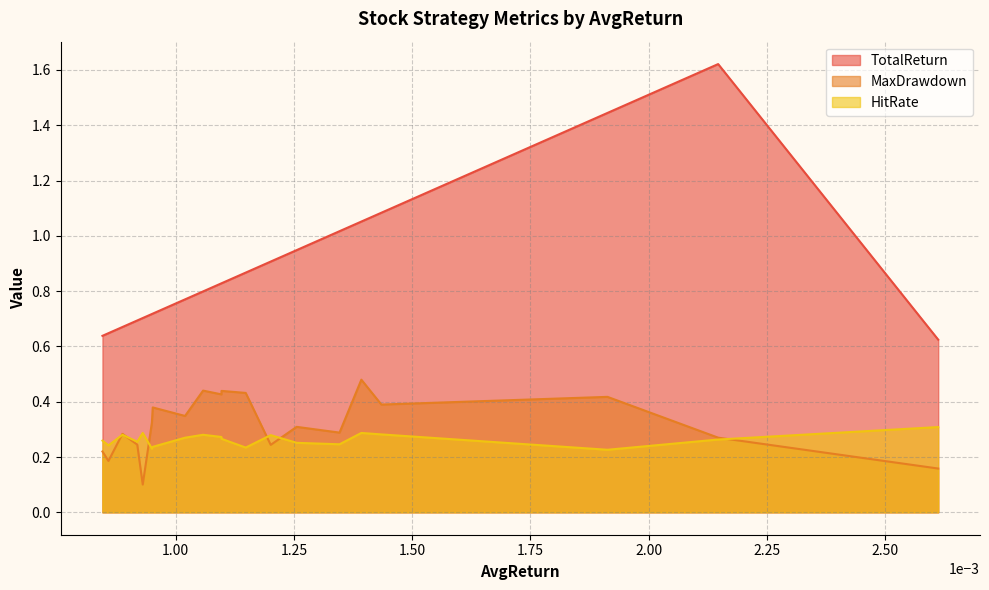

List the series in order of their peak value, highest first.

TotalReturn, MaxDrawdown, HitRate